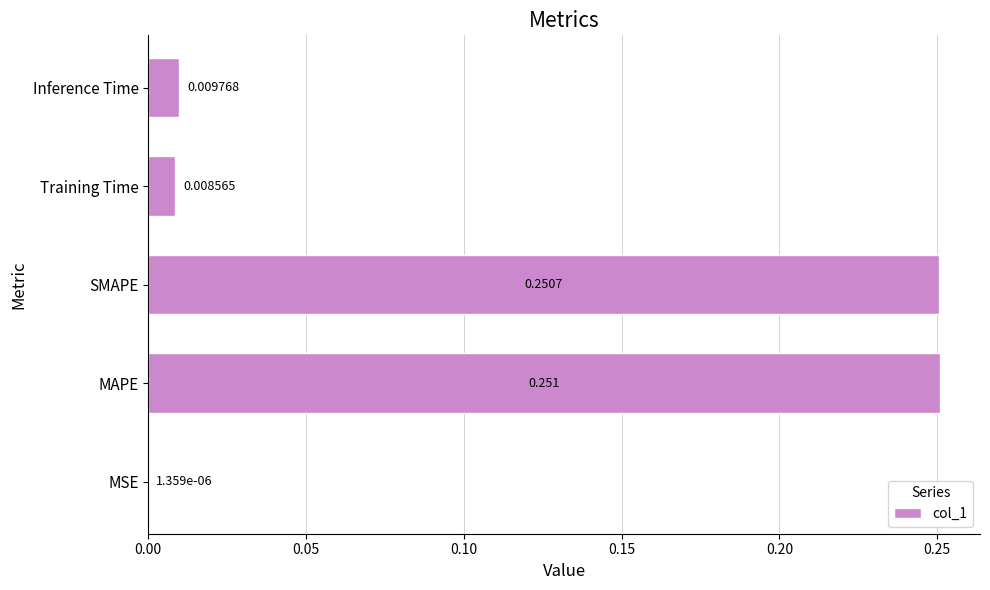

Between SMAPE and Training Time, which is larger?

SMAPE